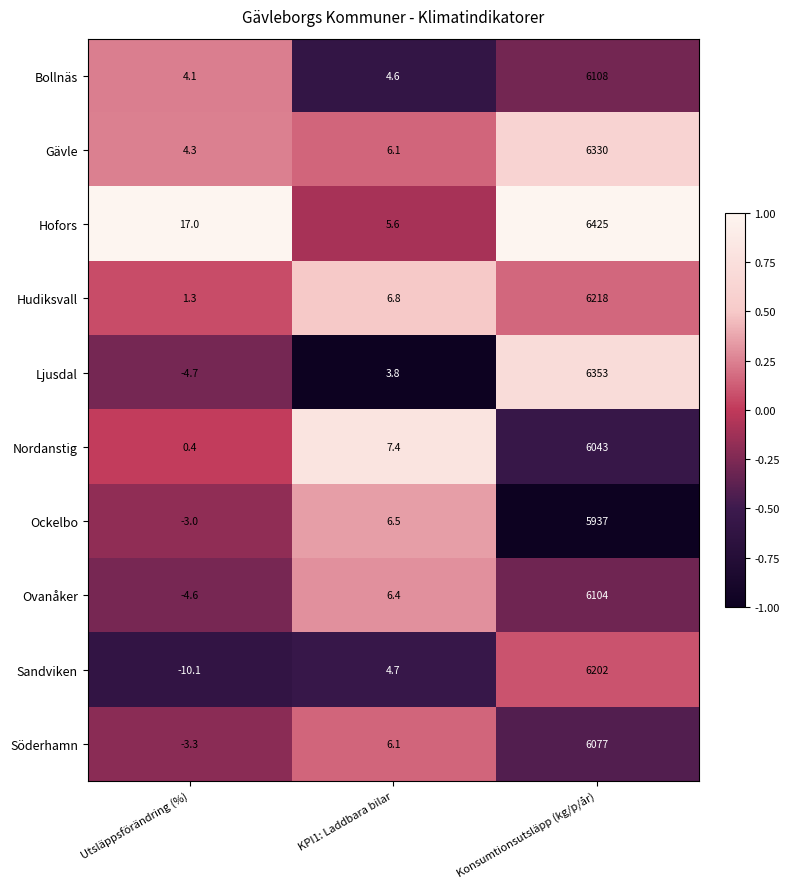

How many categories are shown in the chart?

3